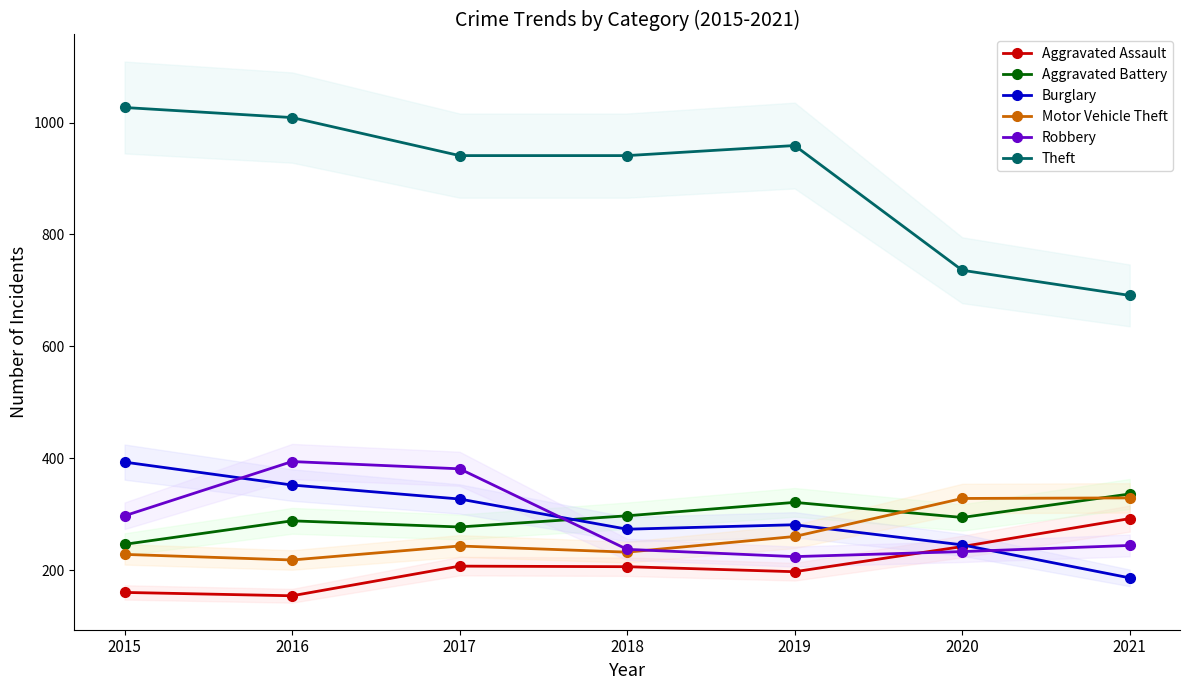

What is the maximum value shown in the chart?

1027